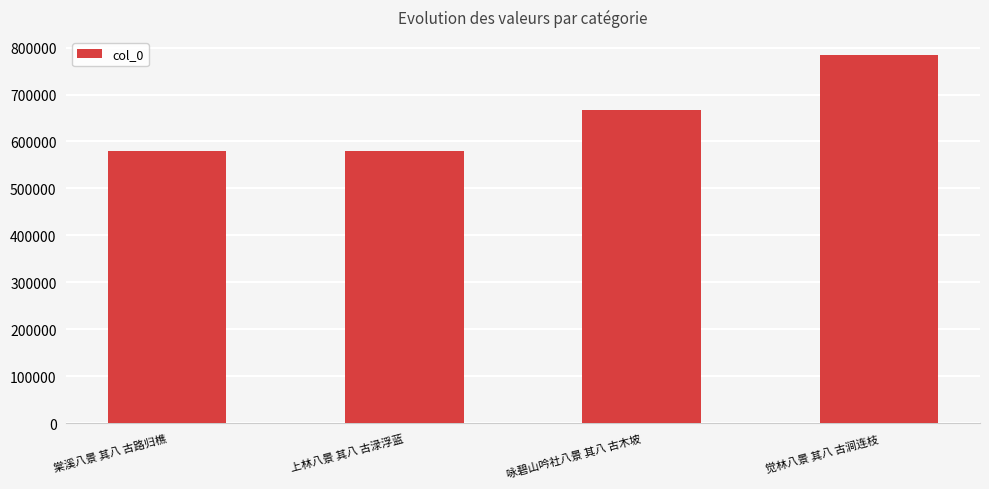

What position from the right is 觉林八景 其八 古涧连枝?

1